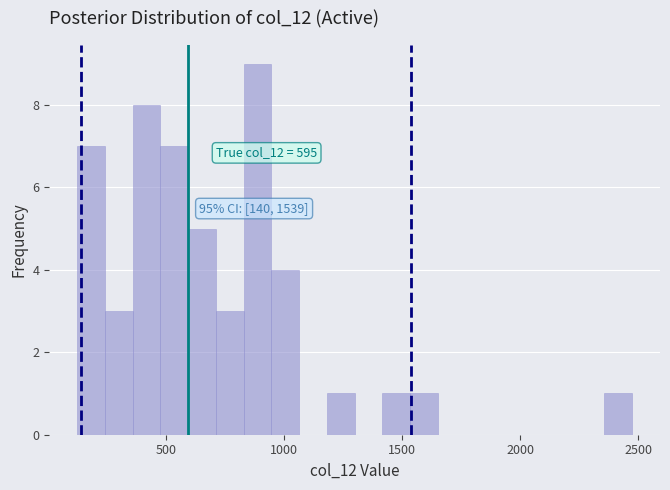

Around what value on the x-axis is the tallest bar? Give the approximate position of its centre, as read against the axis.

900